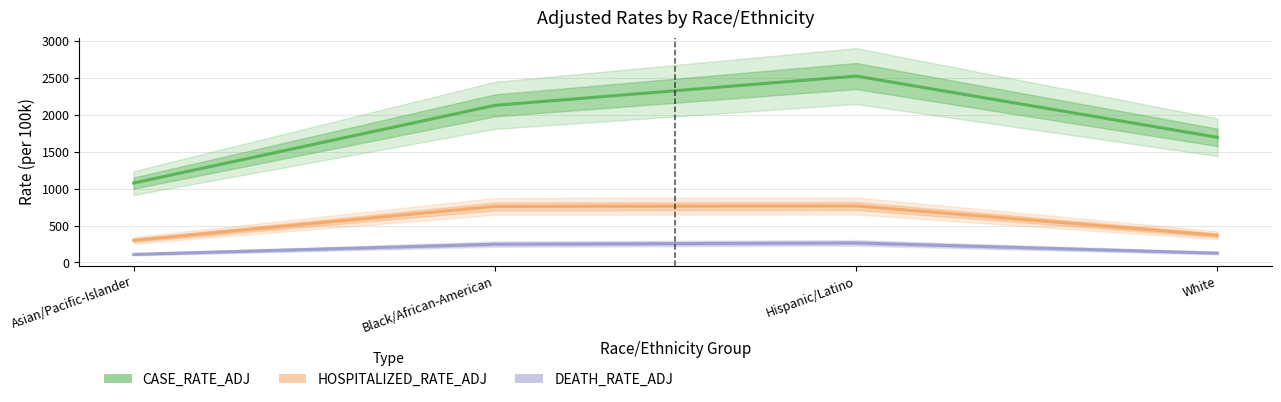

Where is the first local maximum for HOSPITALIZED_RATE_ADJ?

Hispanic/Latino